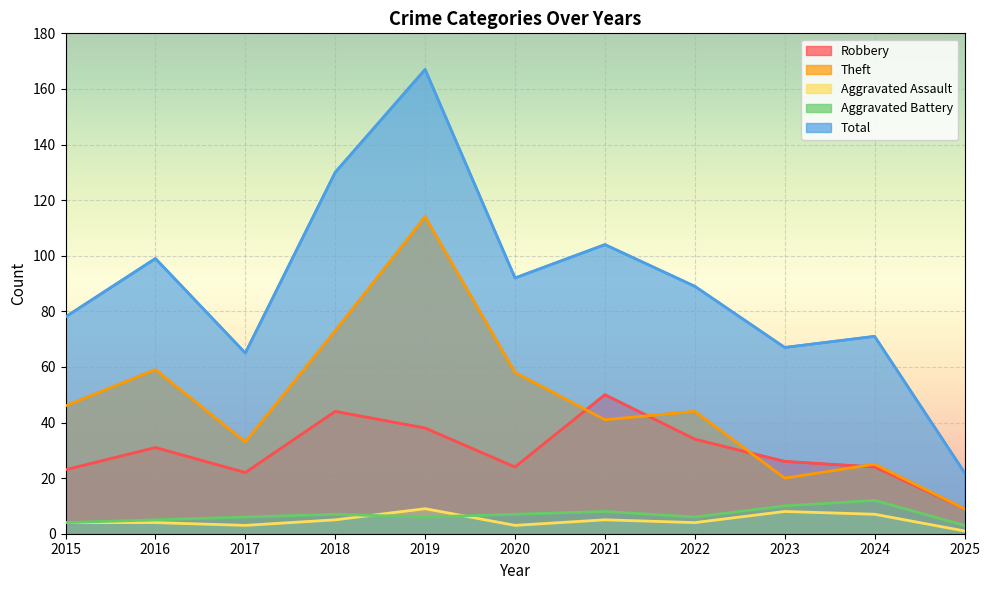

What is the minimum value shown in the chart?

1